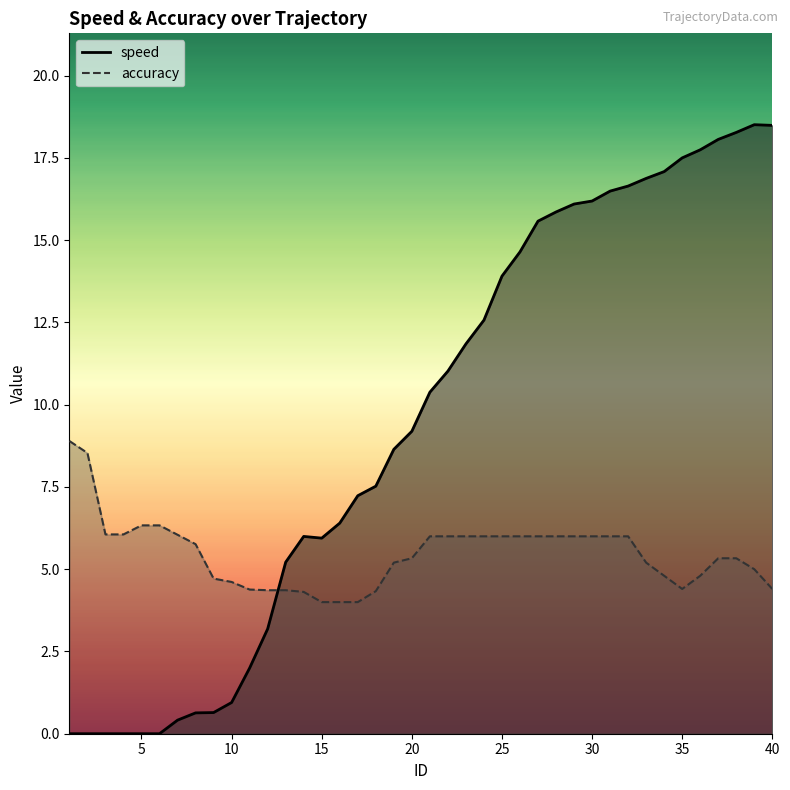

How many intersections are there between speed and accuracy?

1